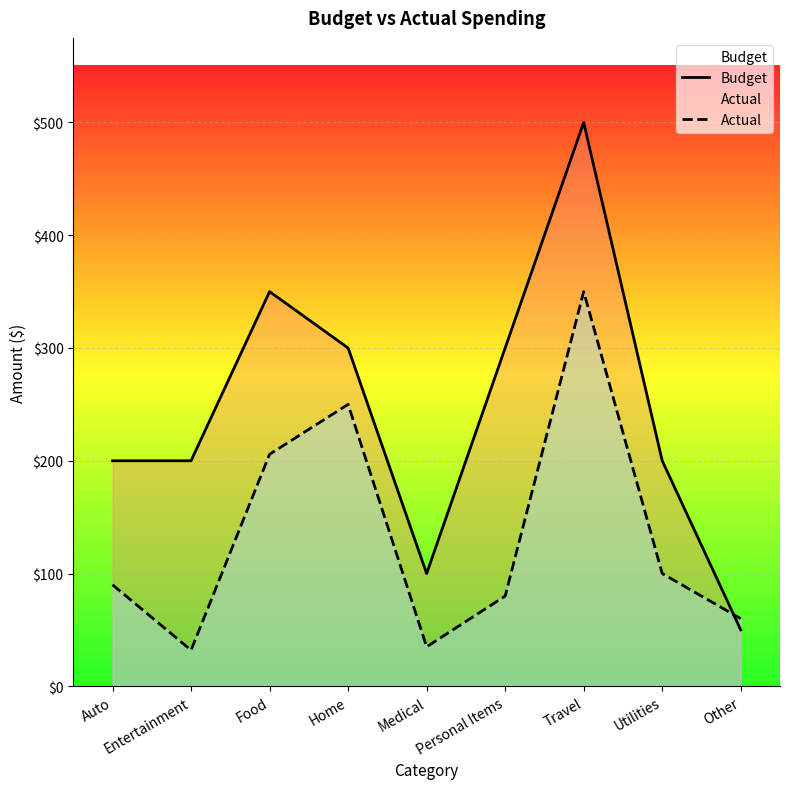

True or false: Actual has more than 2 points higher than both neighbors.

False